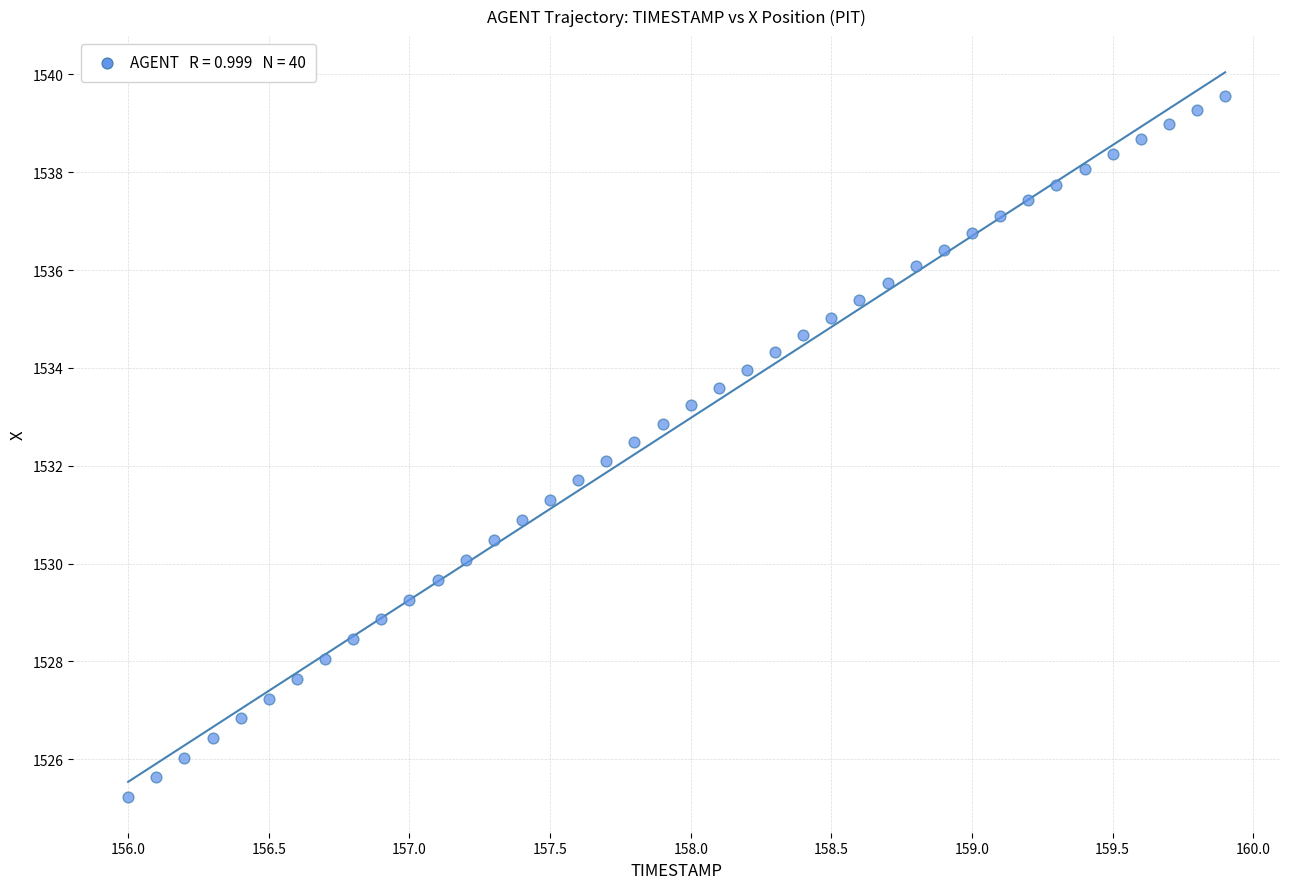

What is the range of X values (max minus min)?

3.9